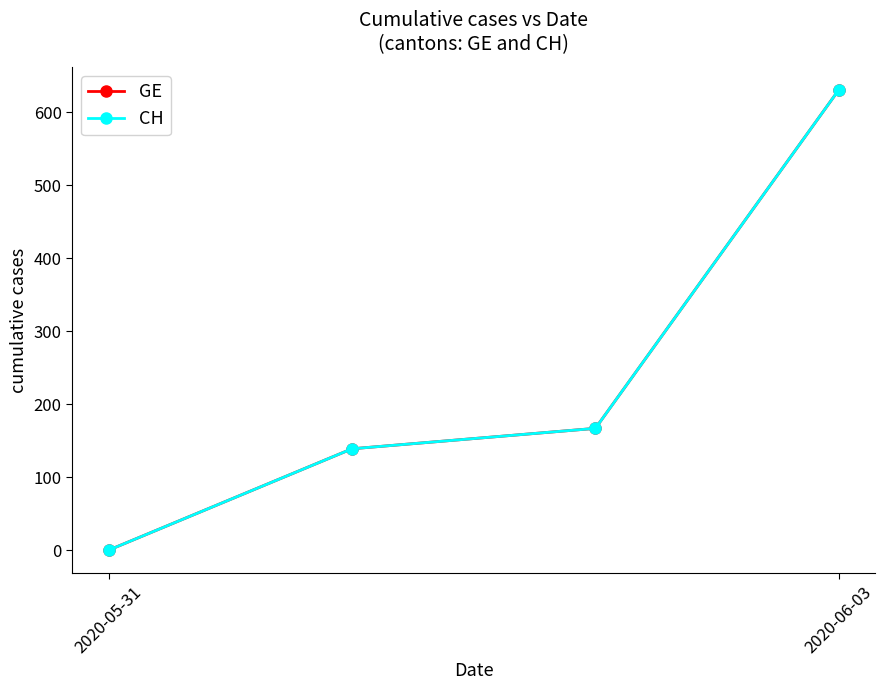

Does the chart have visible grid lines?

No